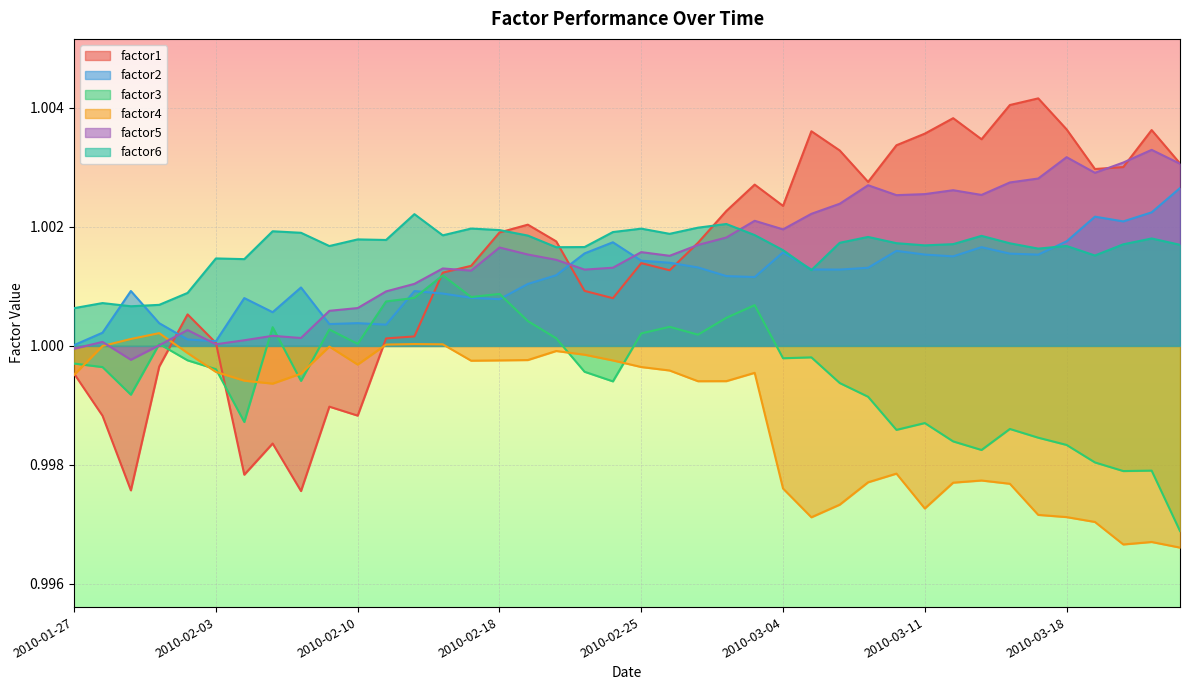

Which series has the largest total across all categories?

factor6